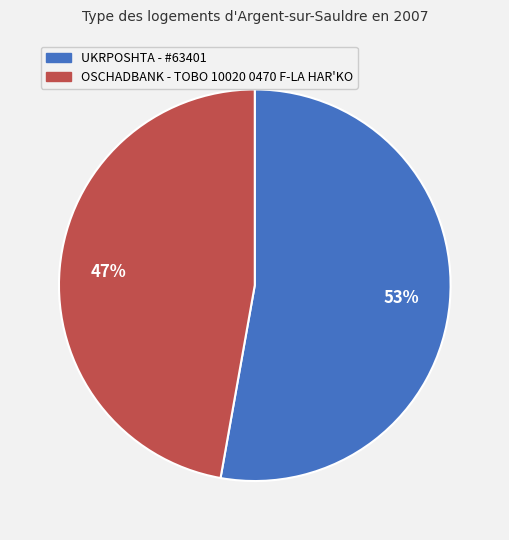

What is the majority slice?

UKRPOSHTA - #63401